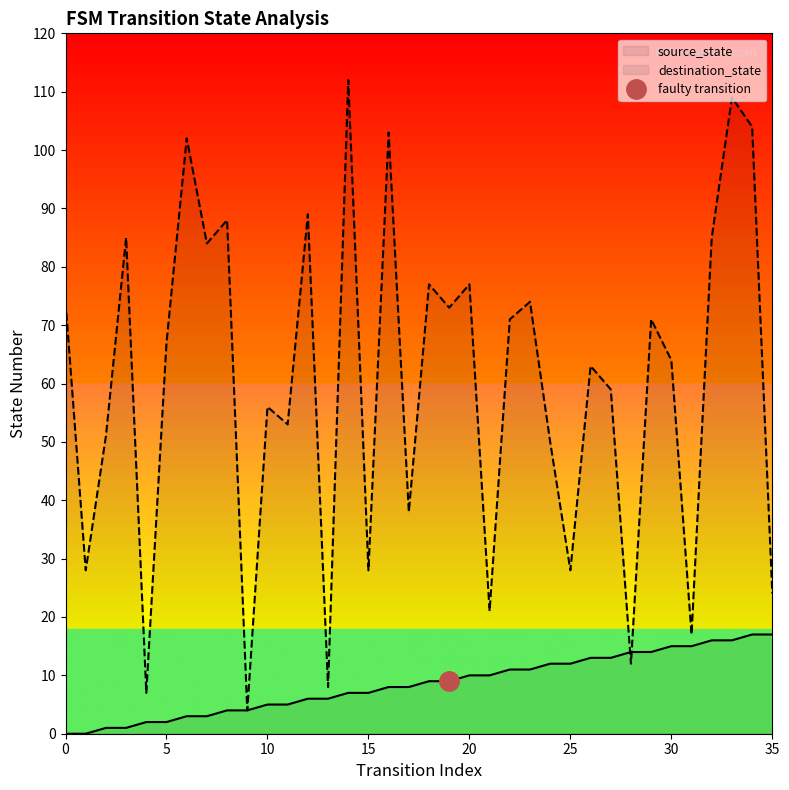

What is the minimum value for destination_state?

4